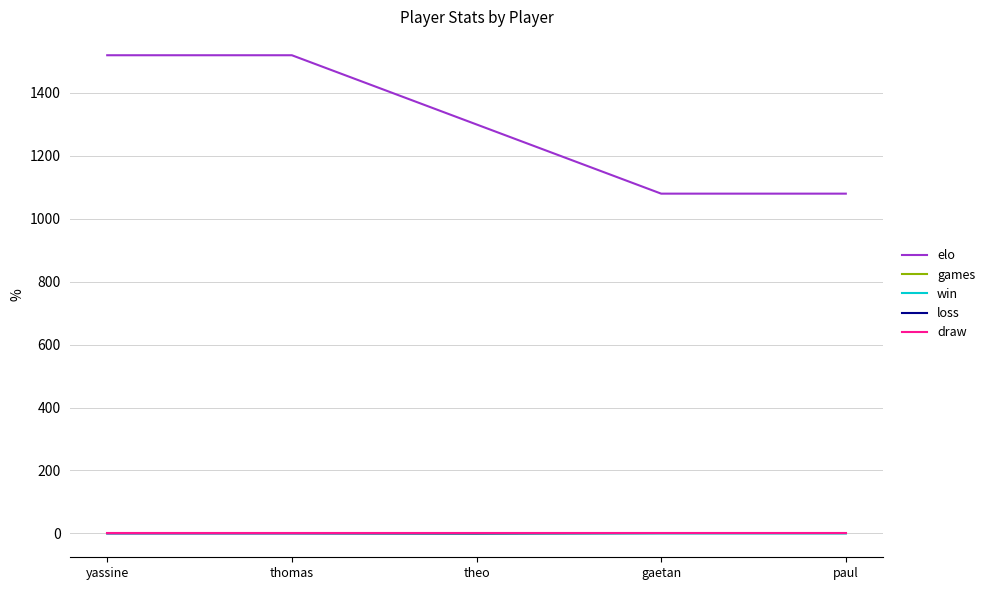

True or false: games and elo cross at least once.

False